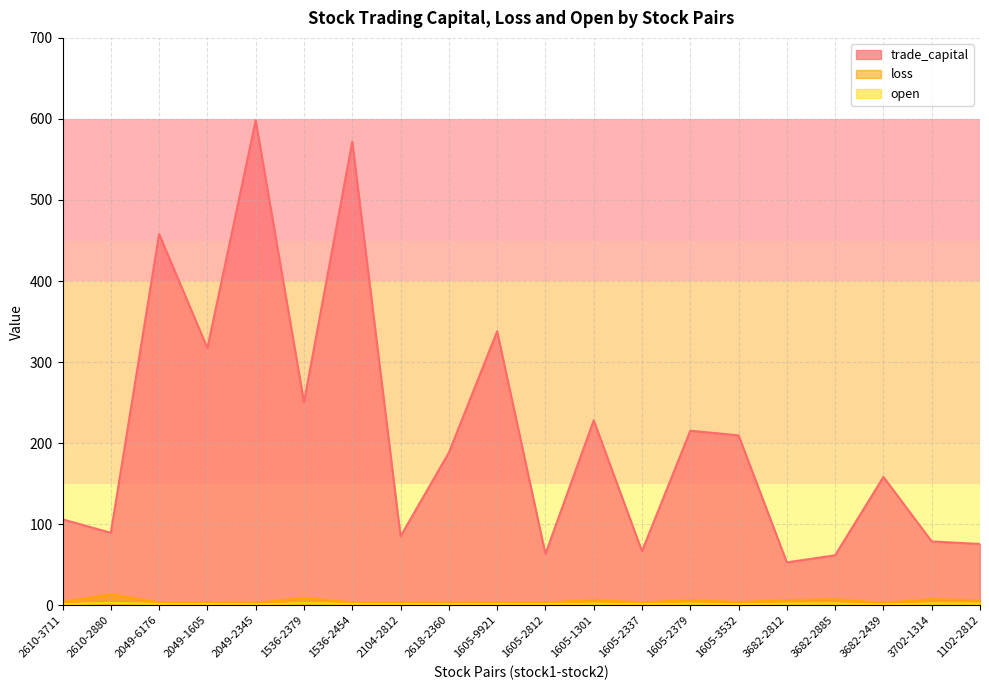

What is the label of the 19th point from the left?

3702-1314